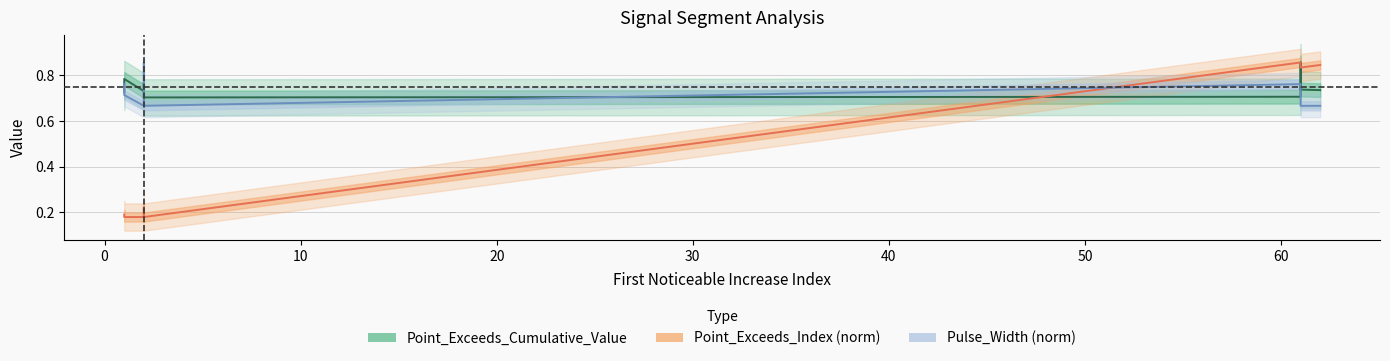

Between 40 and 50, which series saw the biggest shift?

Point_Exceeds_Index (norm)